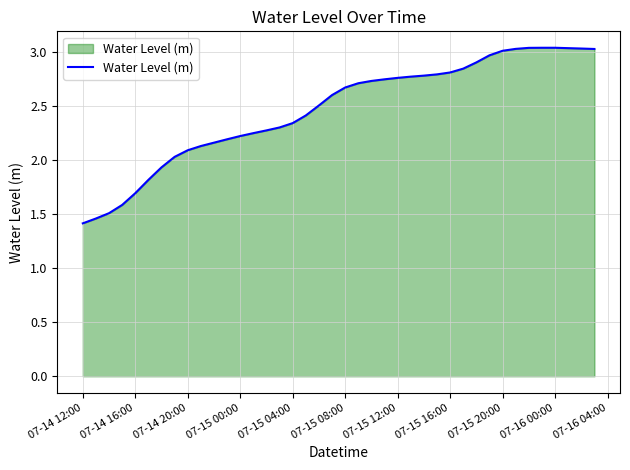

What is the smallest value displayed?

1.4